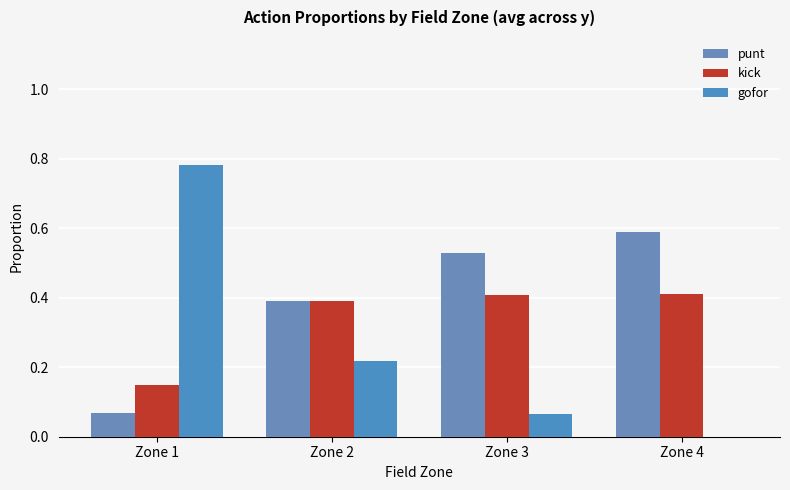

Rank the categories by gofor value from highest to lowest.

Zone 1, Zone 2, Zone 3, Zone 4